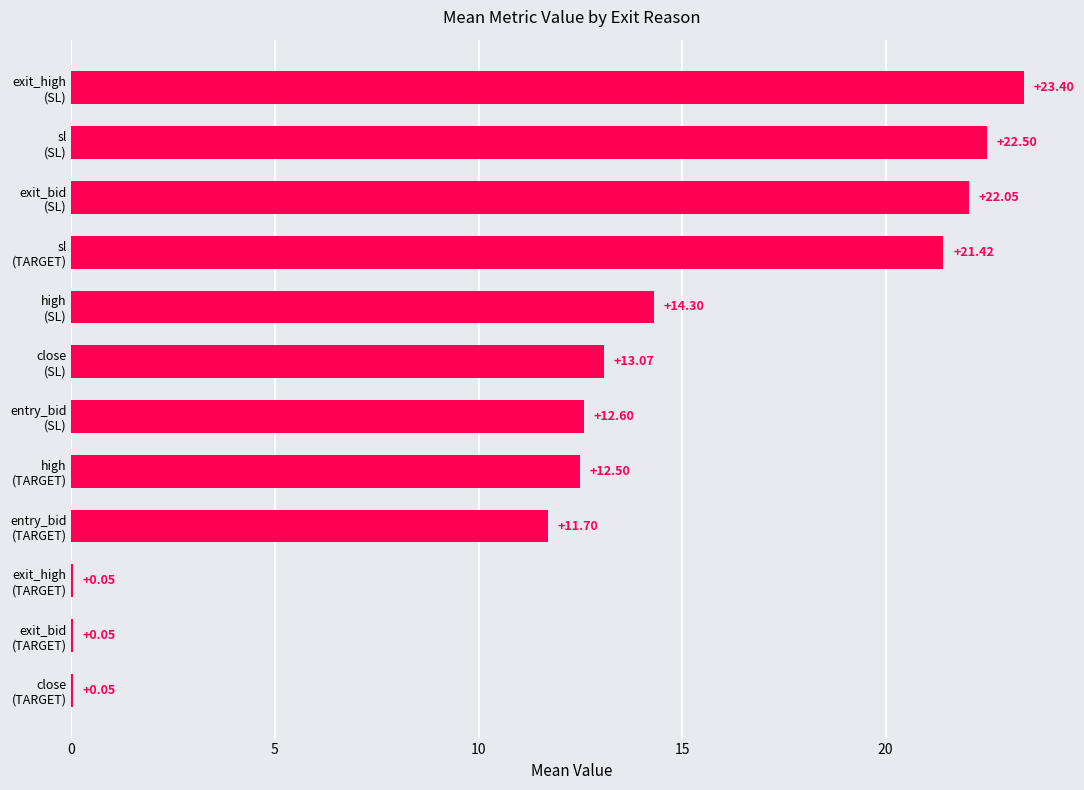

What is the sum of all values?

153.7